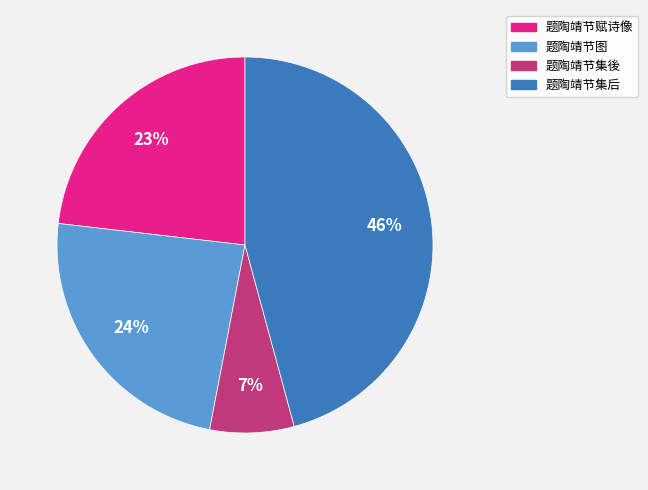

Which category has the smallest portion of the pie?

题陶靖节集後